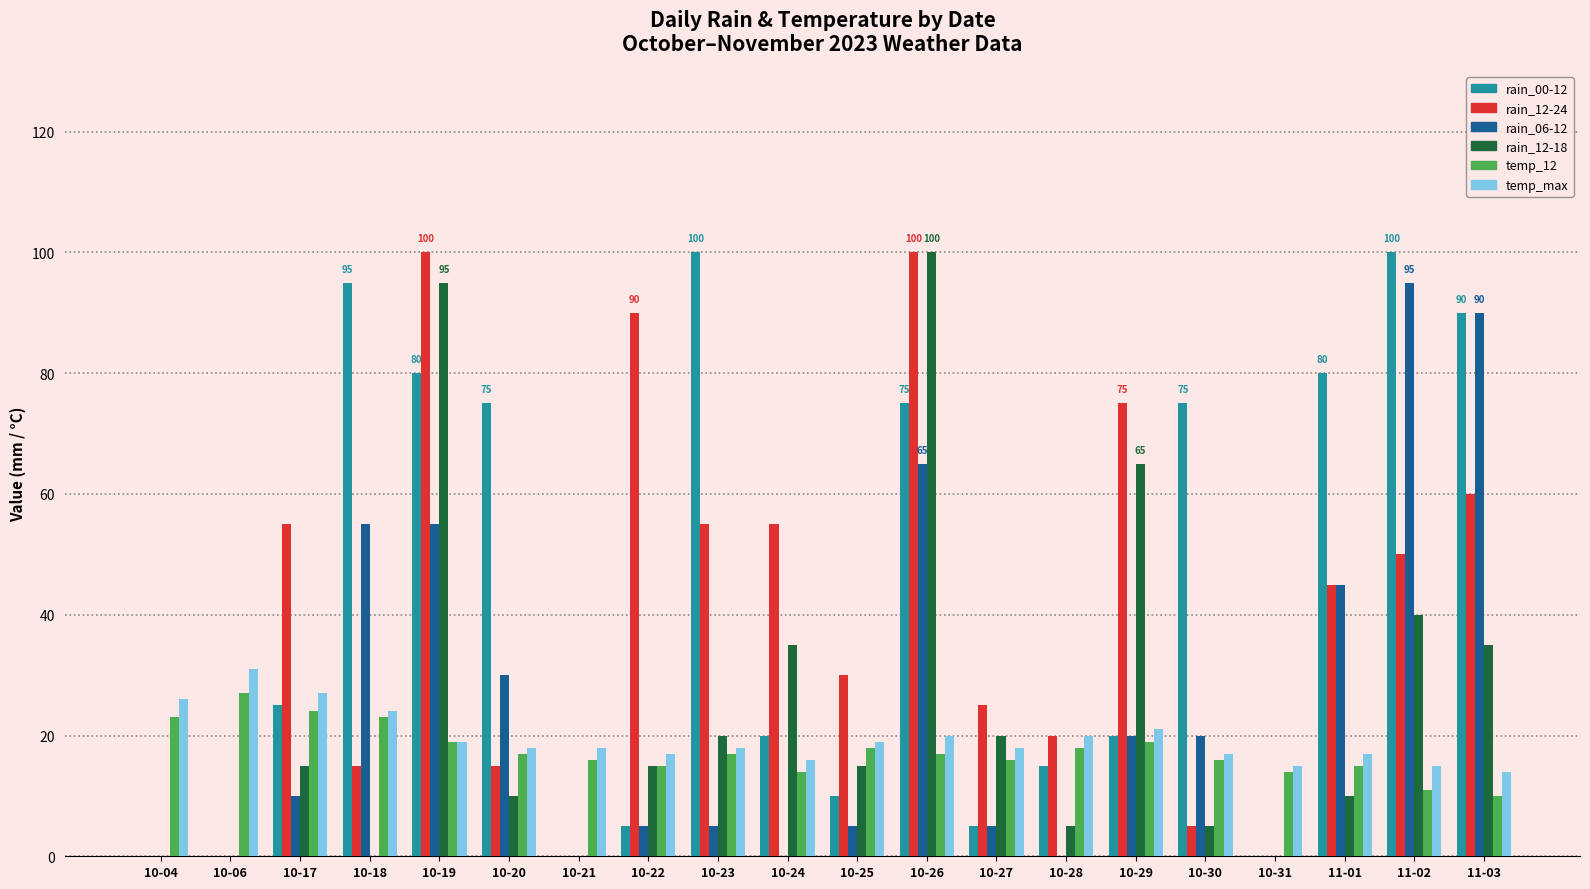

Which series changed the most between 10-23 and 10-24?

rain_00-12